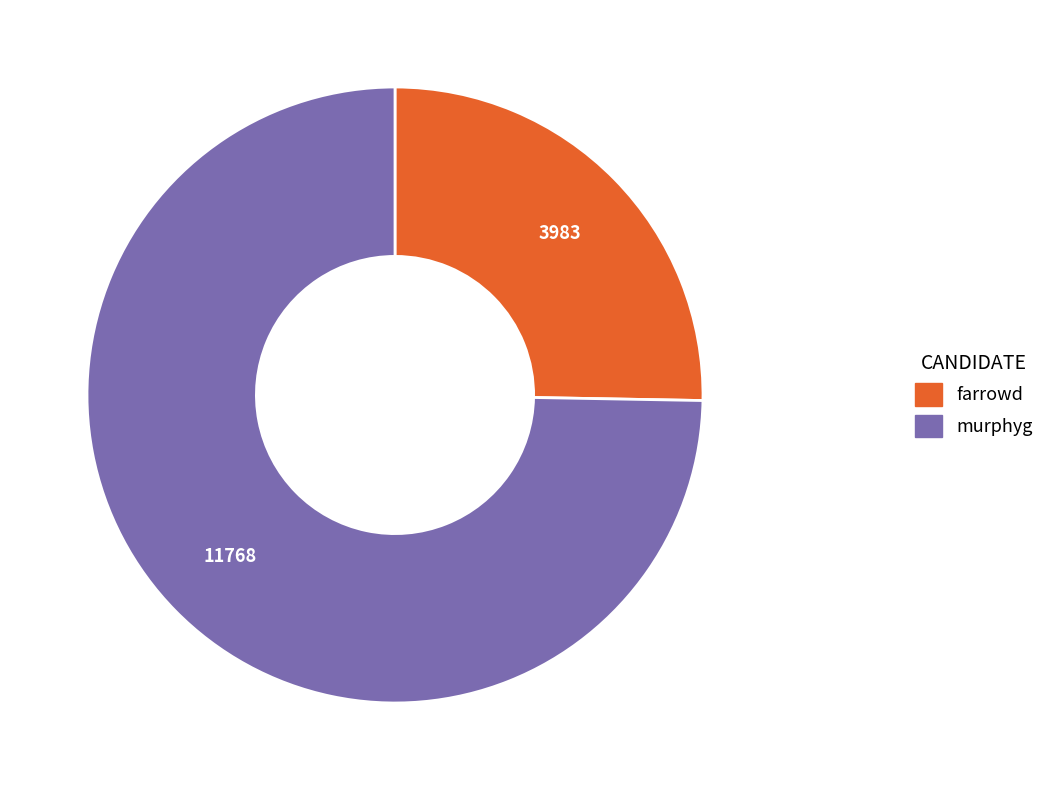

Which slice is the smallest?

farrowd